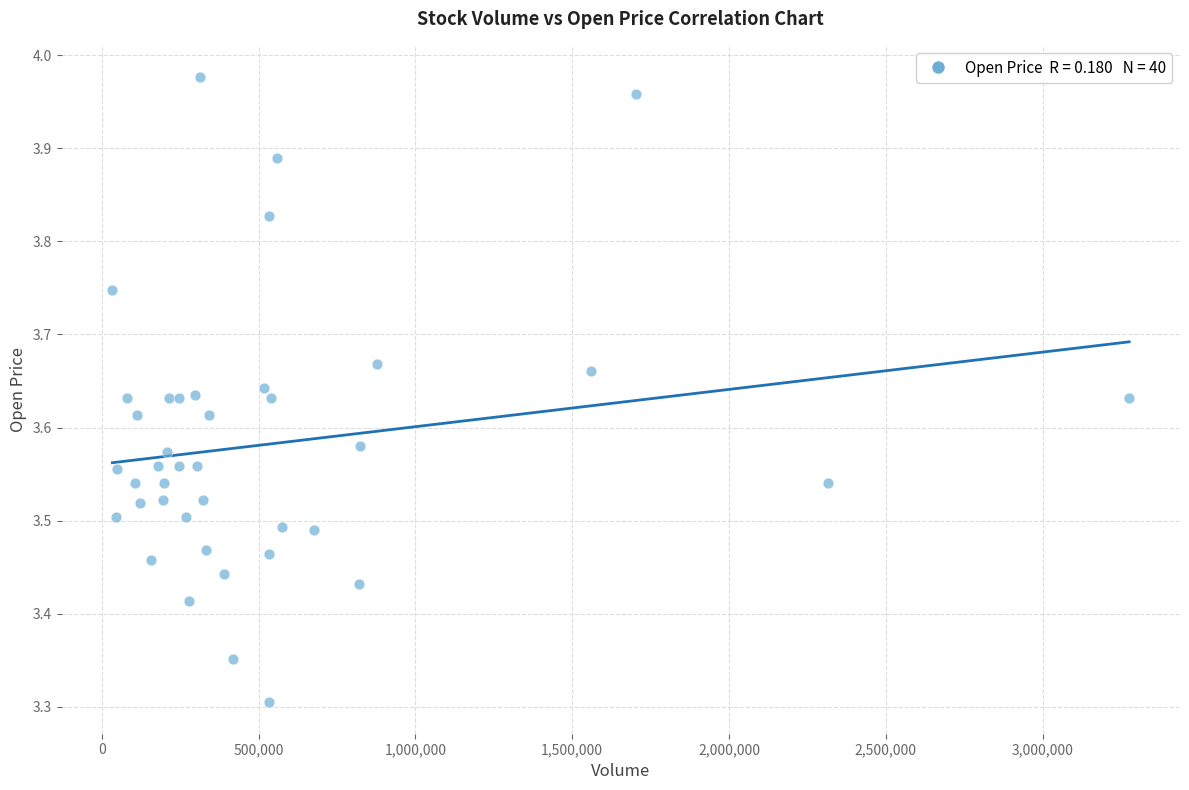

What Y value in the scatter plot is closest to 3?

3.3